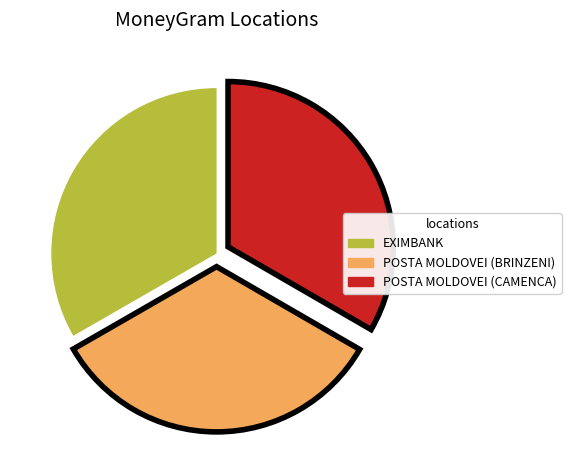

Is the sum of POSTA MOLDOVEI (BRINZENI) and POSTA MOLDOVEI (CAMENCA) greater than half?

Yes